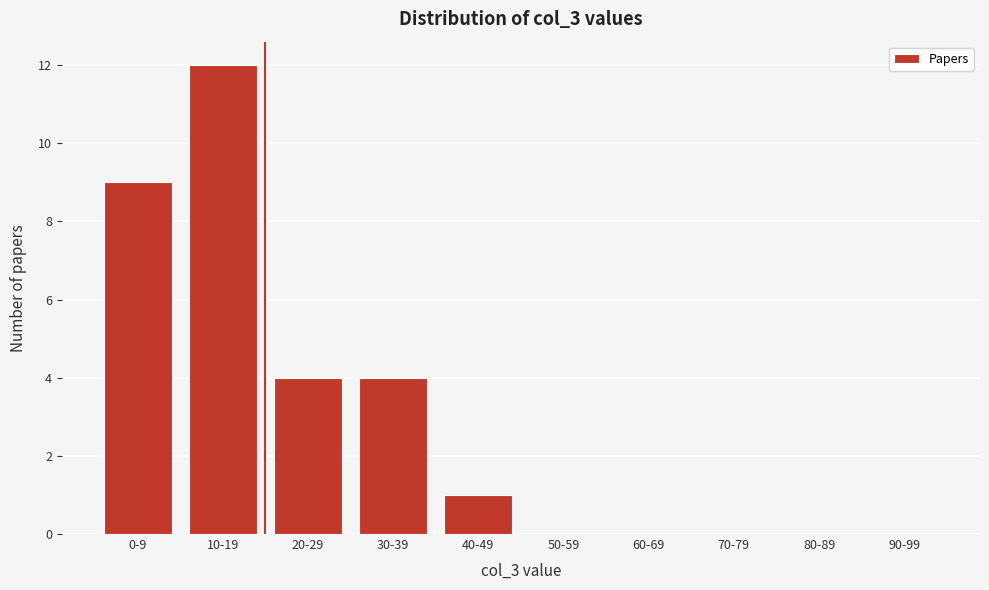

Reading right to left, transcribe all the data shown in this chart.

90-99=0	80-89=0	70-79=0	60-69=0	50-59=0	40-49=1	30-39=4	20-29=4	10-19=12	0-9=9